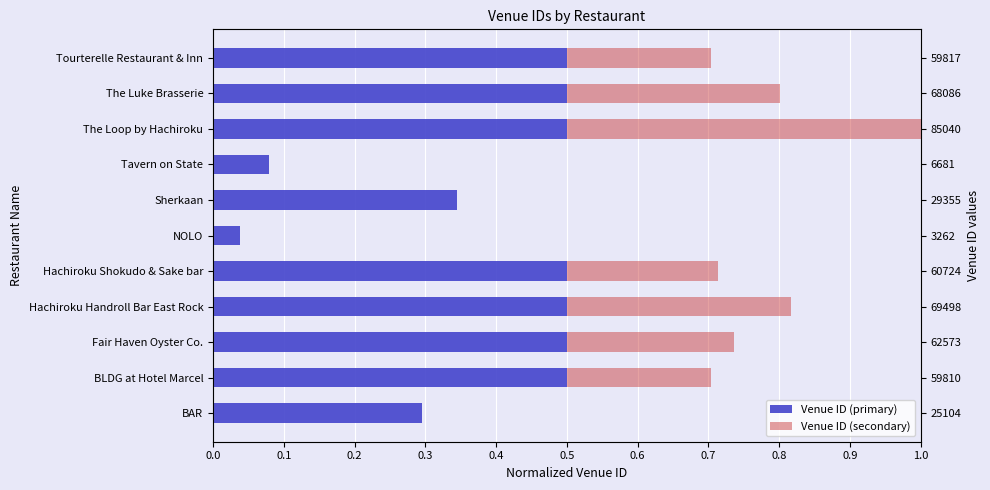

What is the sum of all Venue ID (secondary) values?

2.0